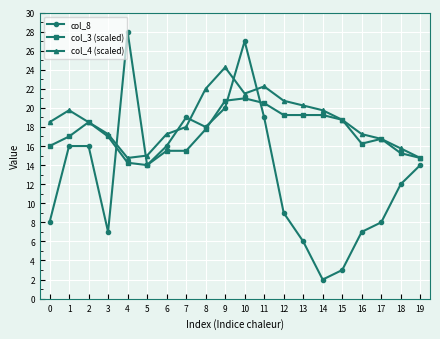

Where do col_8 and col_4 (scaled) first cross each other?

3 and 4